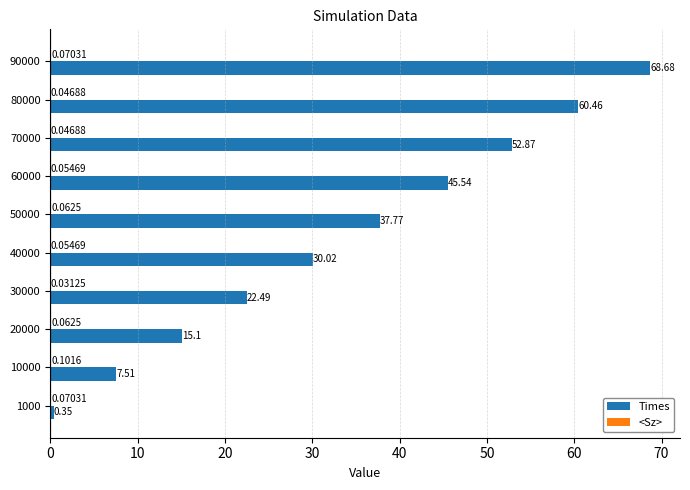

Which series has the largest total across all categories?

Times